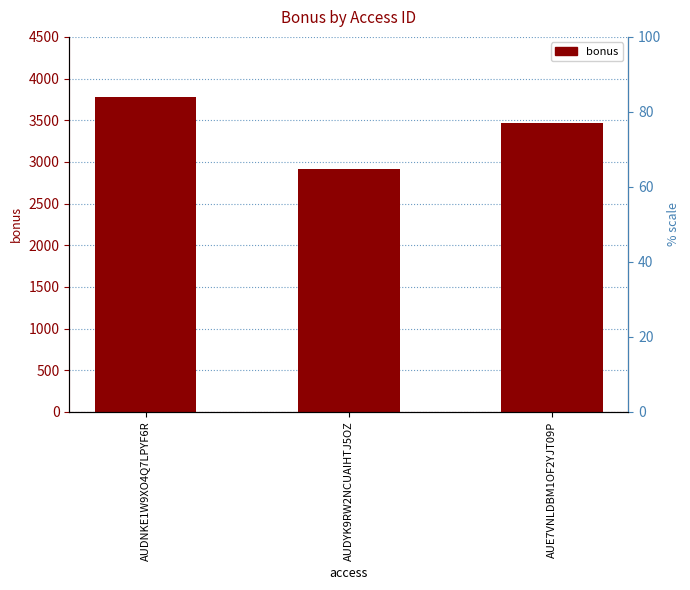

How many bars are there in total?

3